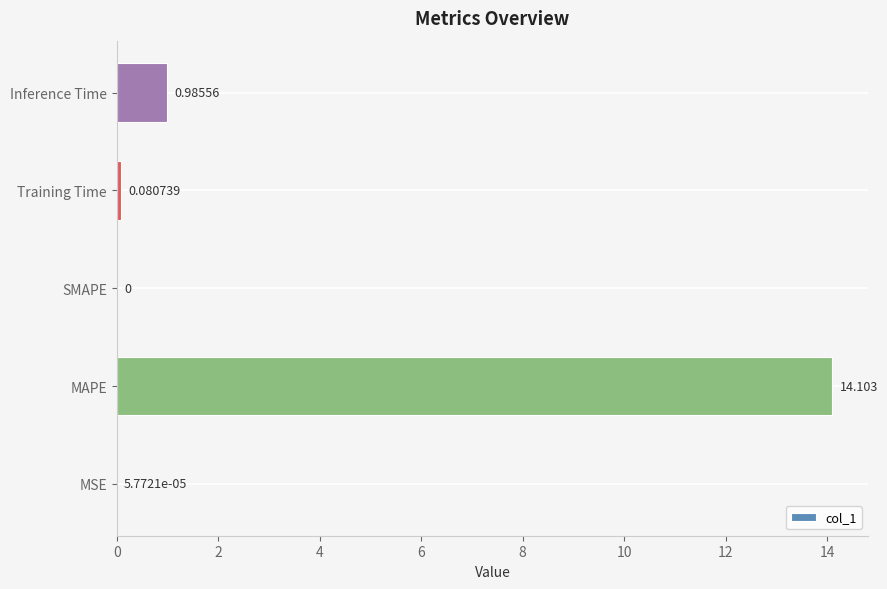

At which category does the chart reach its peak across all series?

MAPE